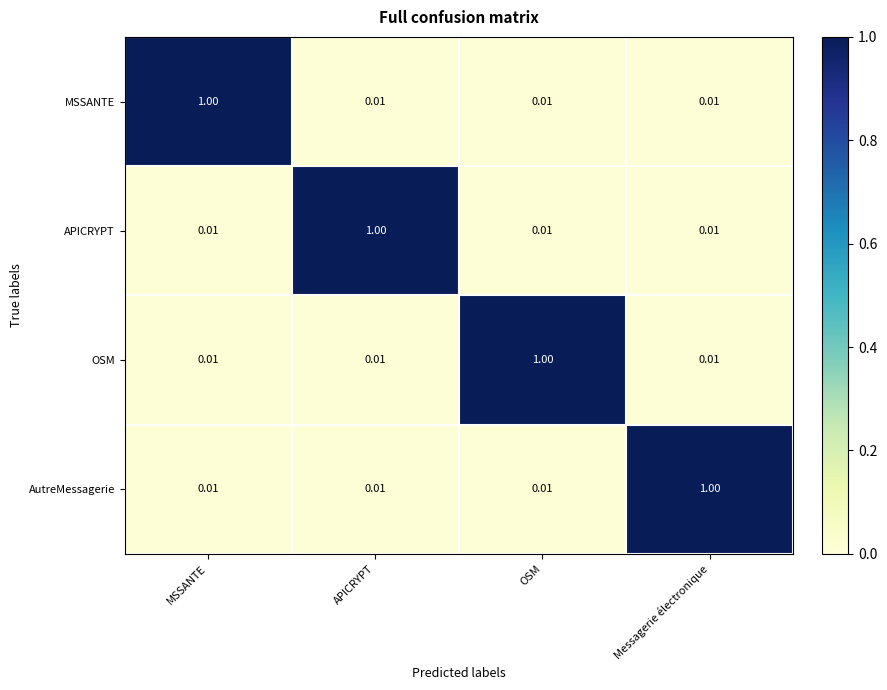

At which label does APICRYPT reach its peak?

APICRYPT